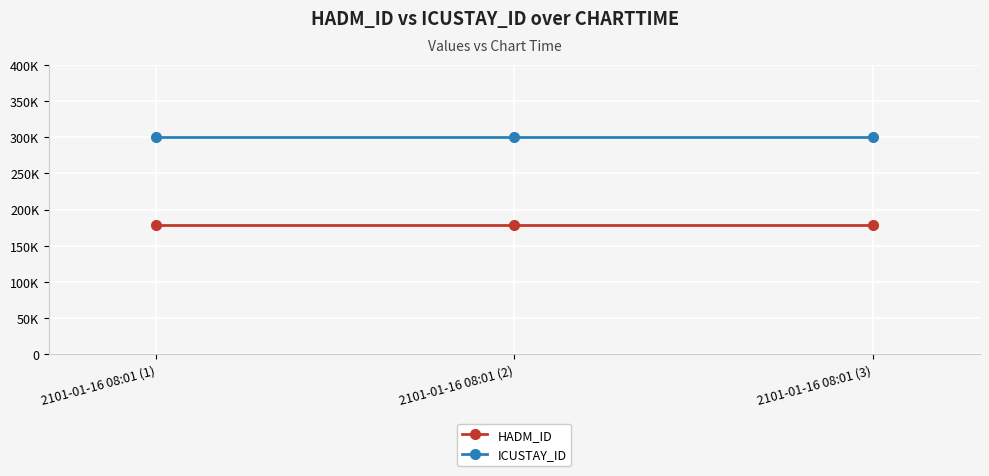

What are all the series names shown in the legend?

HADM_ID, ICUSTAY_ID